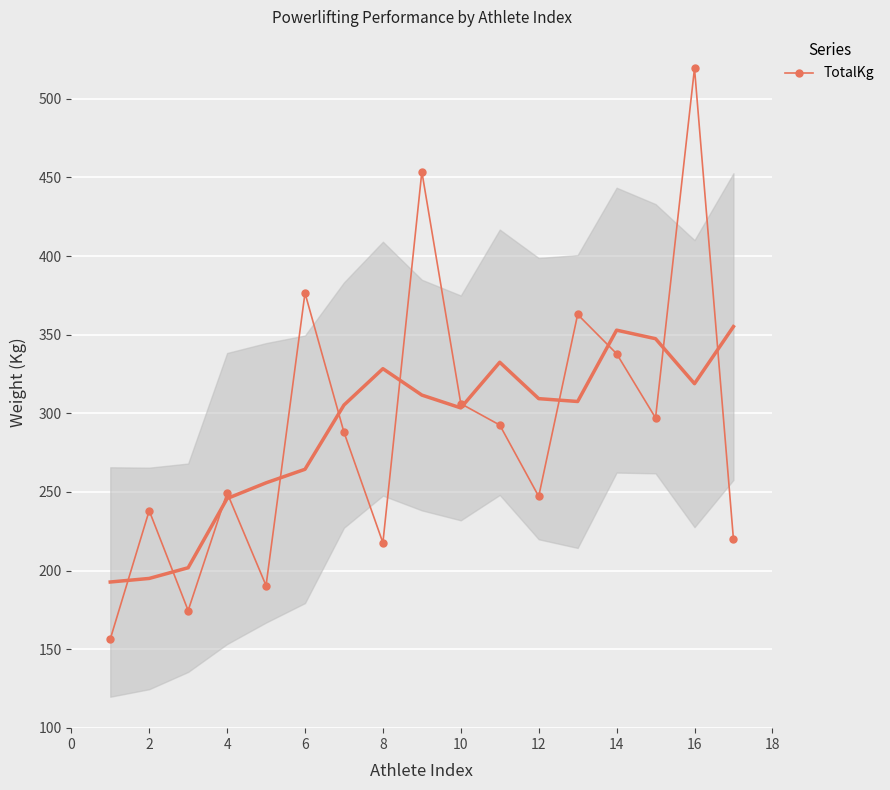

How many data points does each series have?

17